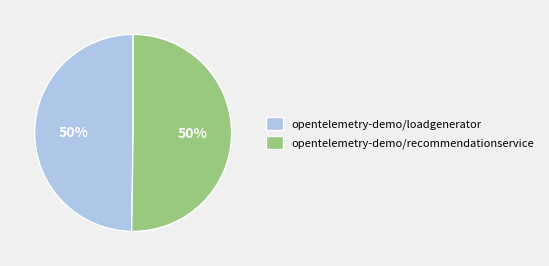

To the nearest percent, what percentage of the pie is opentelemetry-demo/loadgenerator?

50%